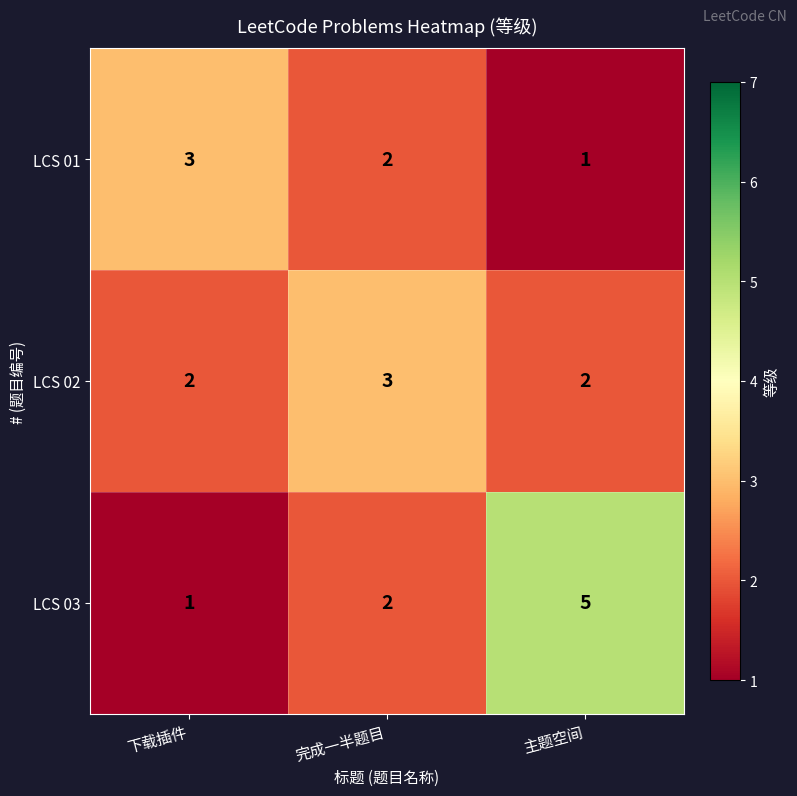

Reading right to left, what are all the values shown in this chart?

LCS 01: 主题空间=1	完成一半题目=2	下载插件=3
LCS 02: 主题空间=2	完成一半题目=3	下载插件=2
LCS 03: 主题空间=5	完成一半题目=2	下载插件=1